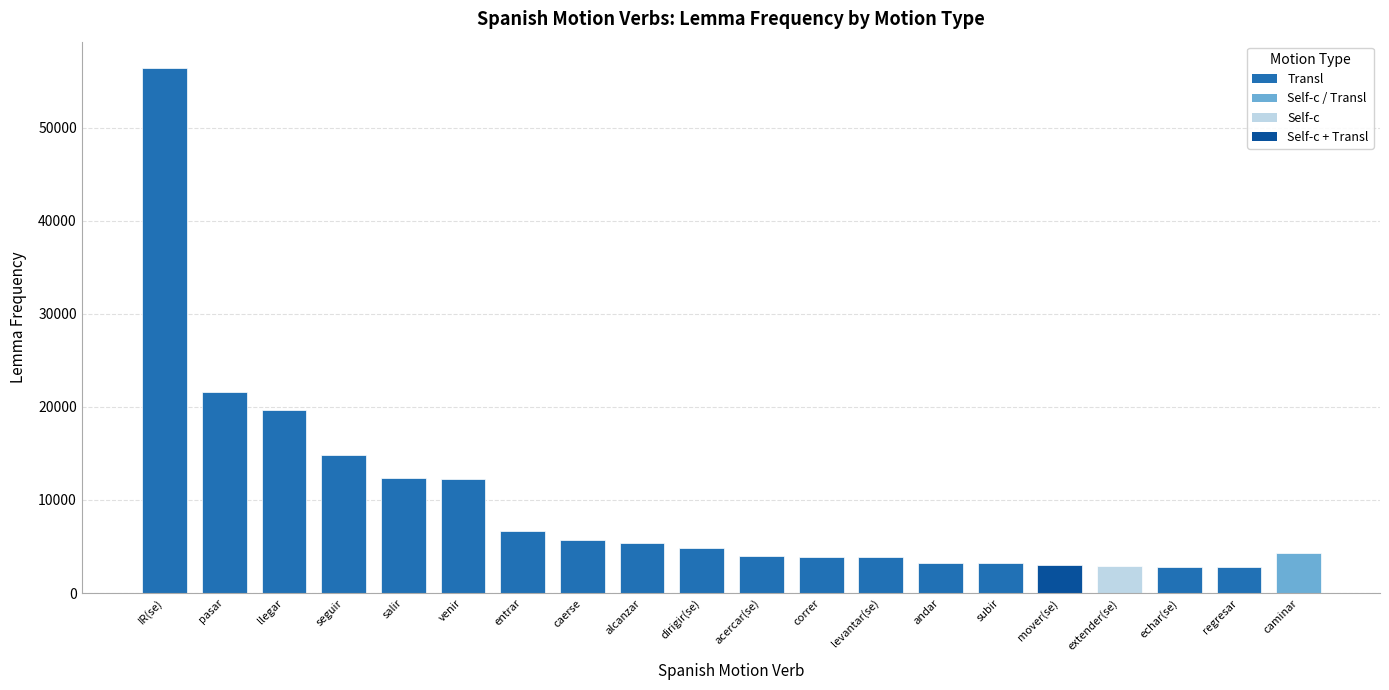

Is it true that the value at salir is 12402?

True